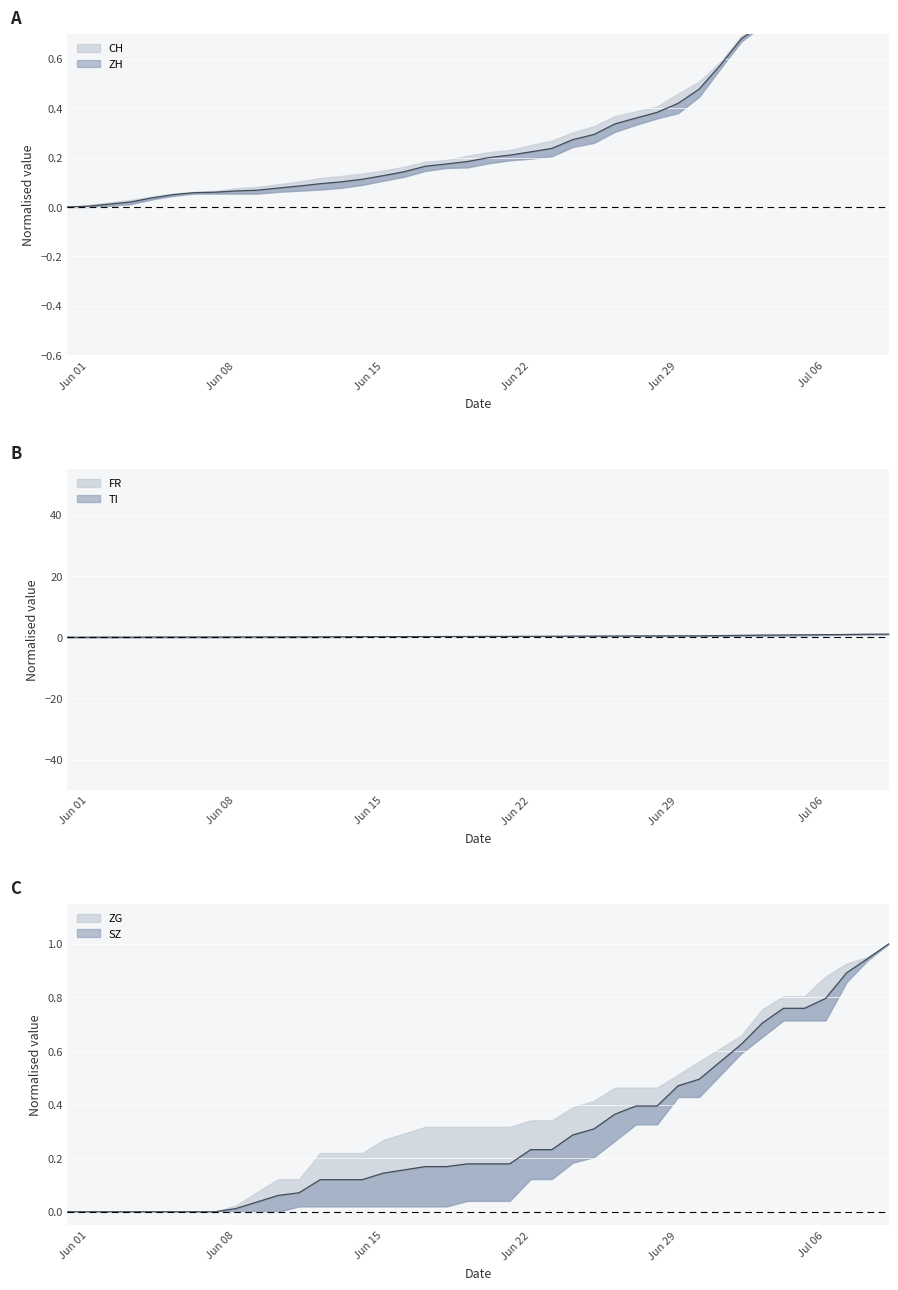

At which category is the sum across all series the highest?

2020-07-09